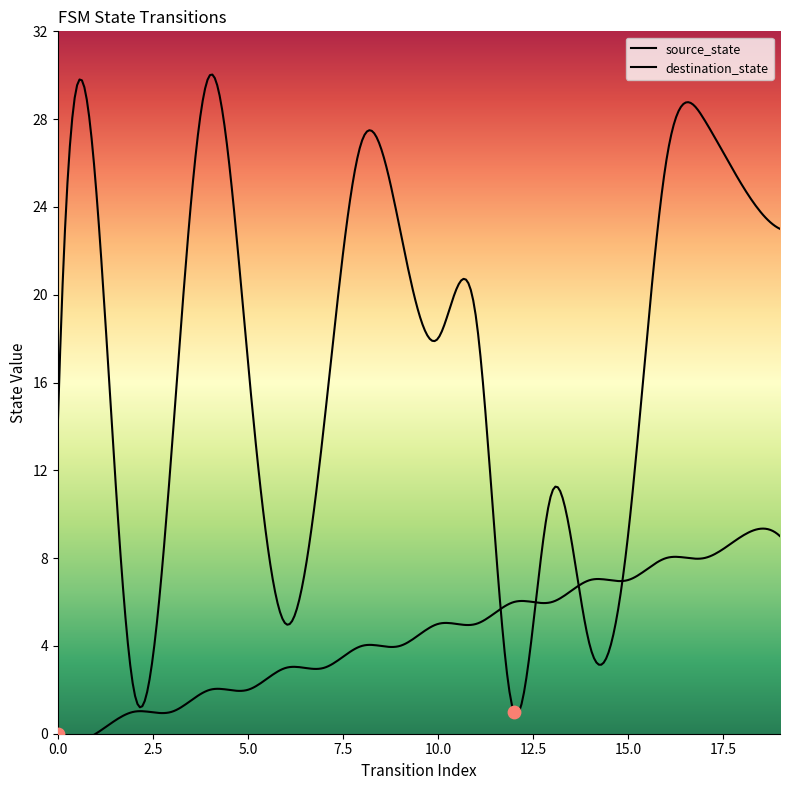

Which series has the widest spread of Y values?

destination_state